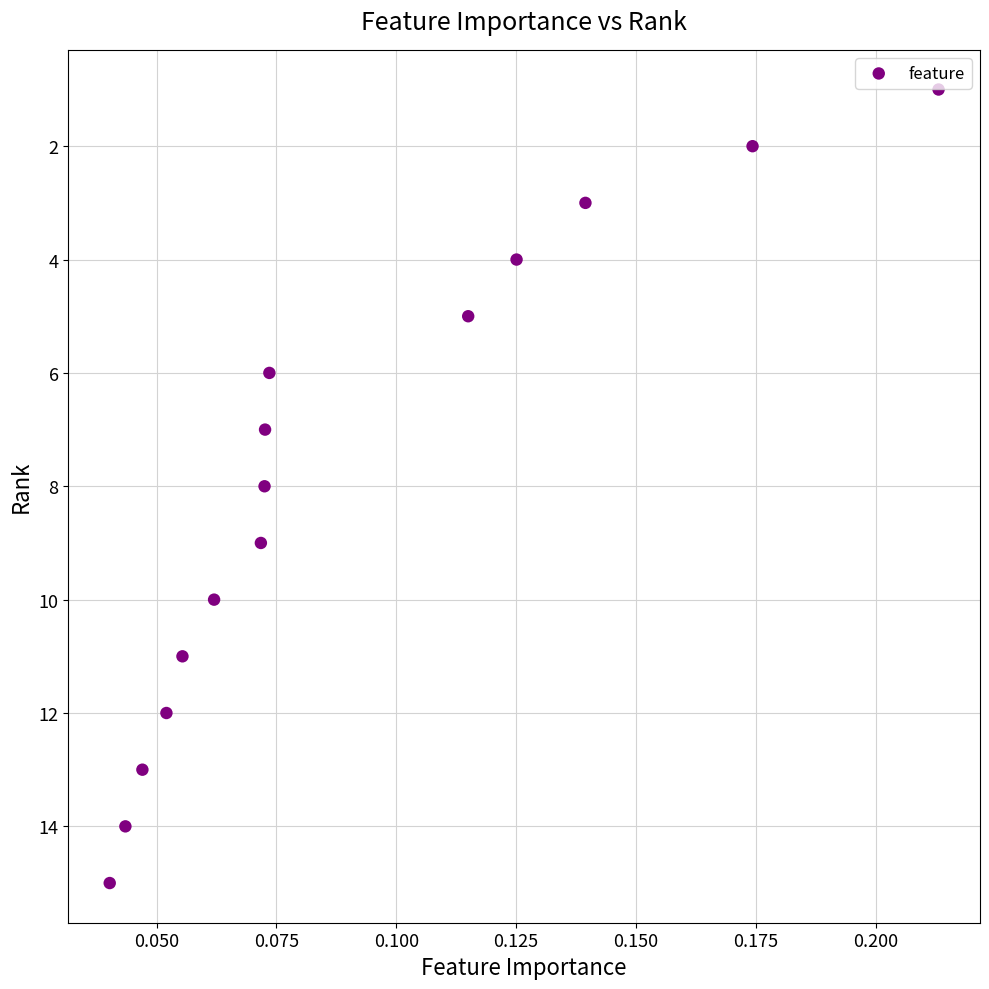

What is the range of Y values (max minus min)?

14